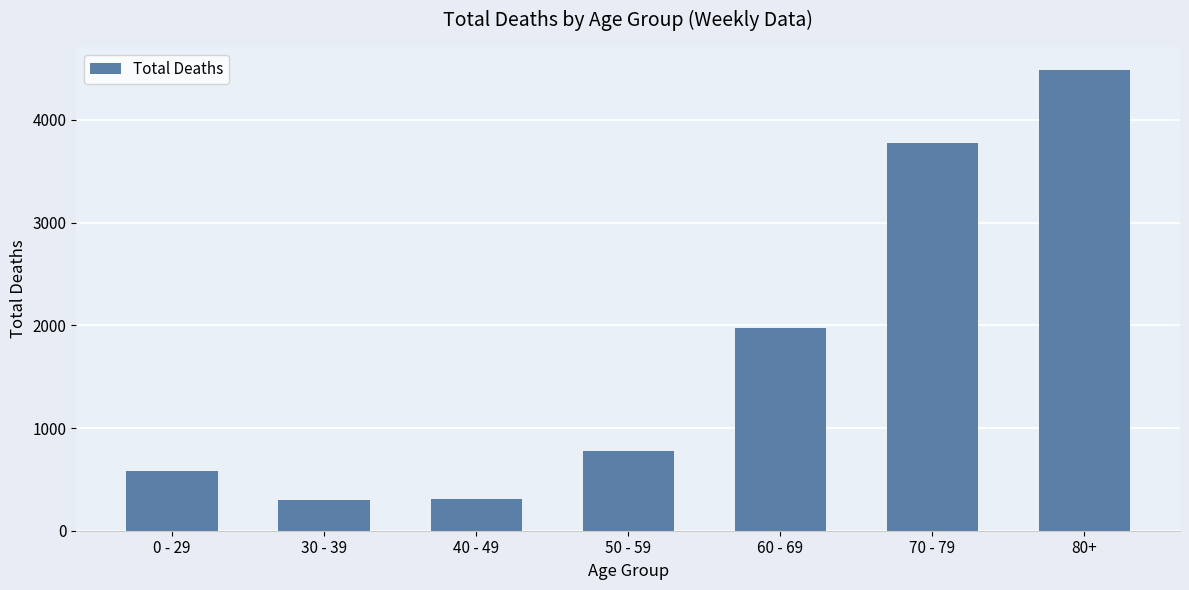

Which has a higher value, 0 - 29 or 40 - 49?

0 - 29